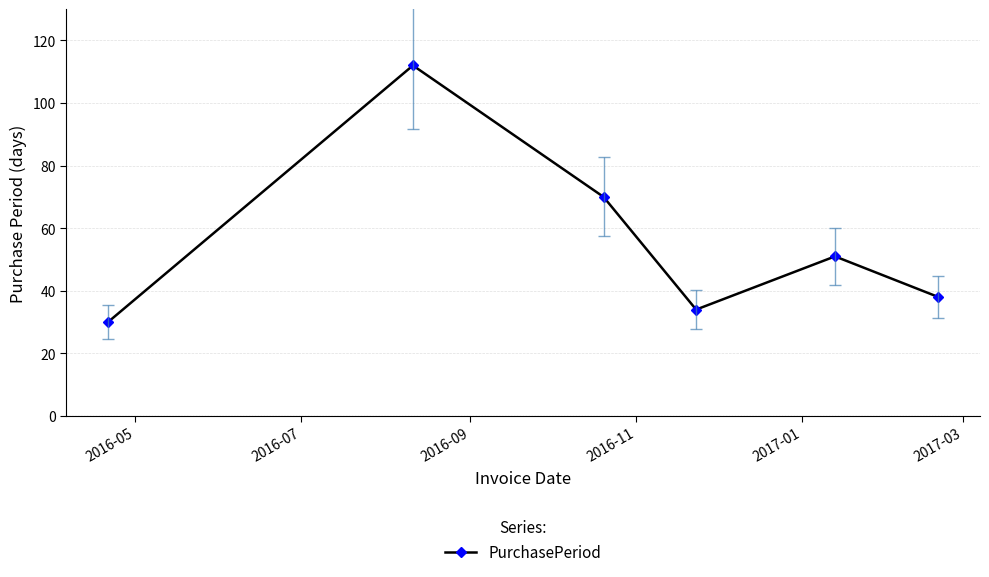

How many interior local valleys (lower than both neighbors) does the data have?

1